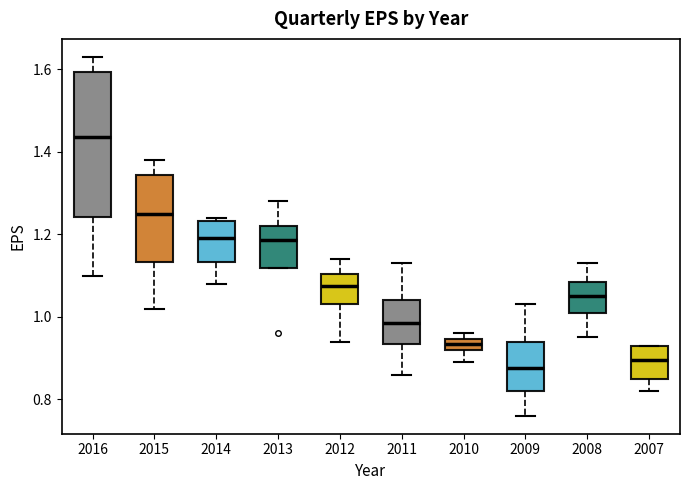

Which box is the tallest, from its lower edge to its upper edge?

2016